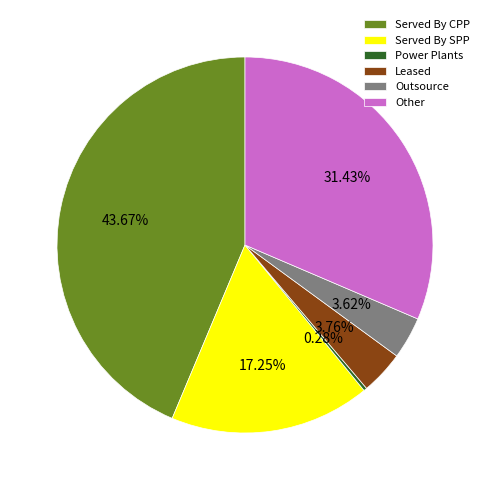

Is there a majority slice in this chart?

No